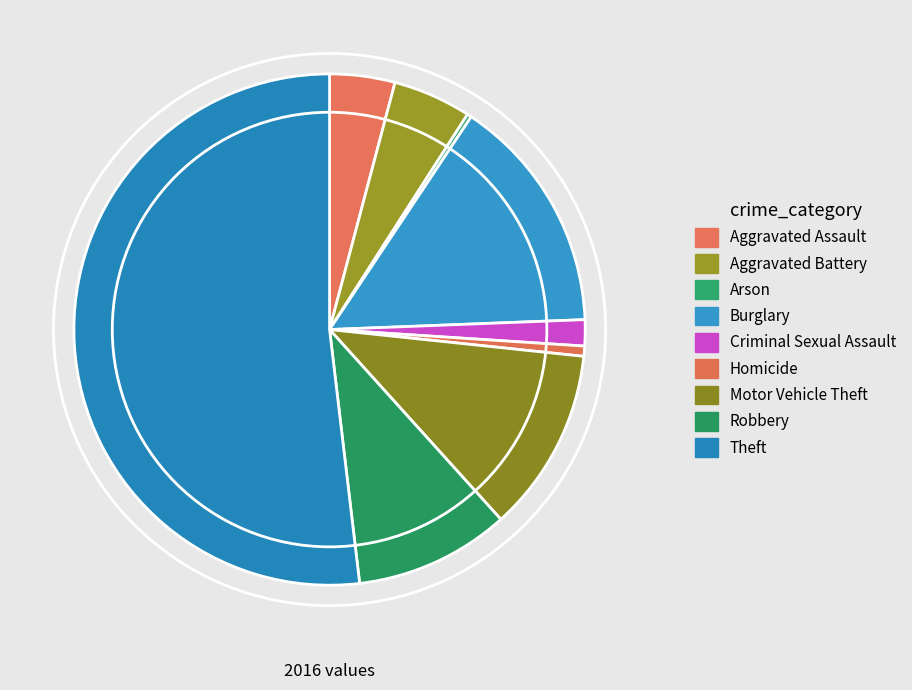

What is the largest slice in the pie chart?

Theft